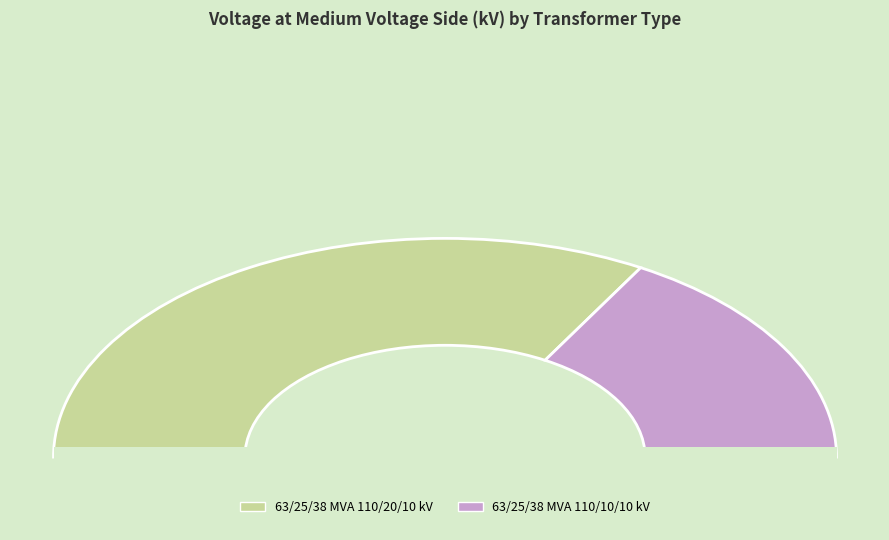

What percentage is the 63/25/38 MVA 110/10/10 kV slice, to the nearest percent?

33%